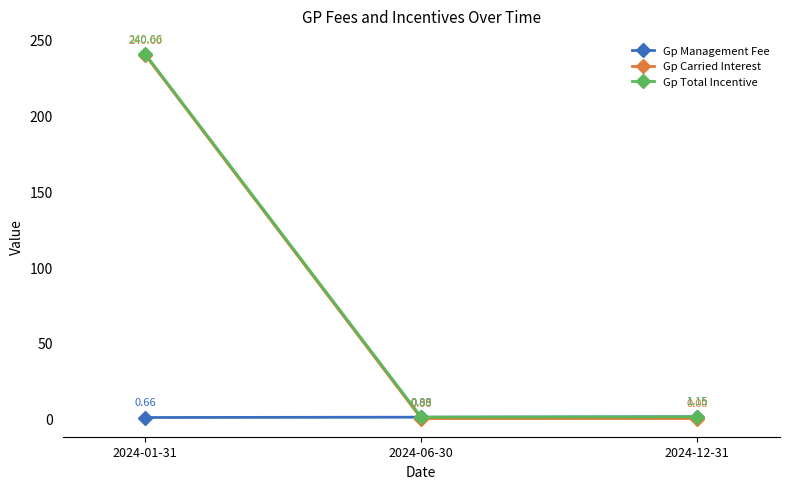

Where is Gp Management Fee nearest to the value 0?

2024-01-31